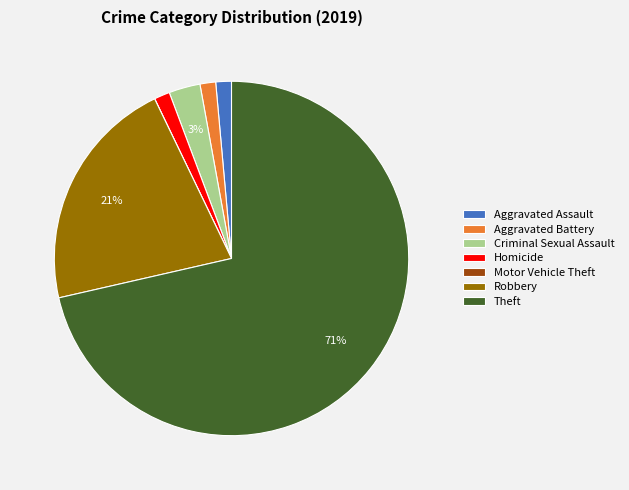

Which slice is the largest?

Theft